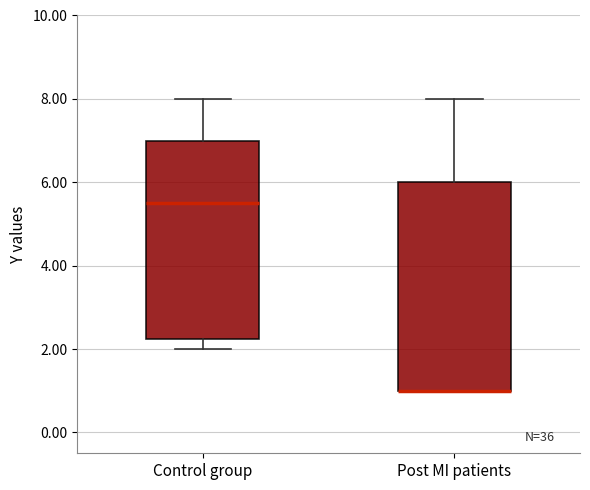

Where is the upper edge of the box for Post MI patients on the y-axis? The values are not printed on the chart, so give them approximately, as read against the axis.

6.0